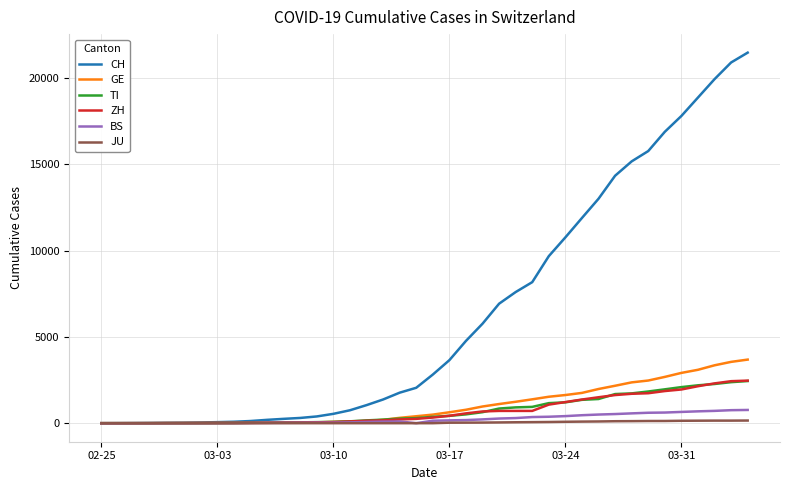

What is the maximum value shown in the chart?

21469